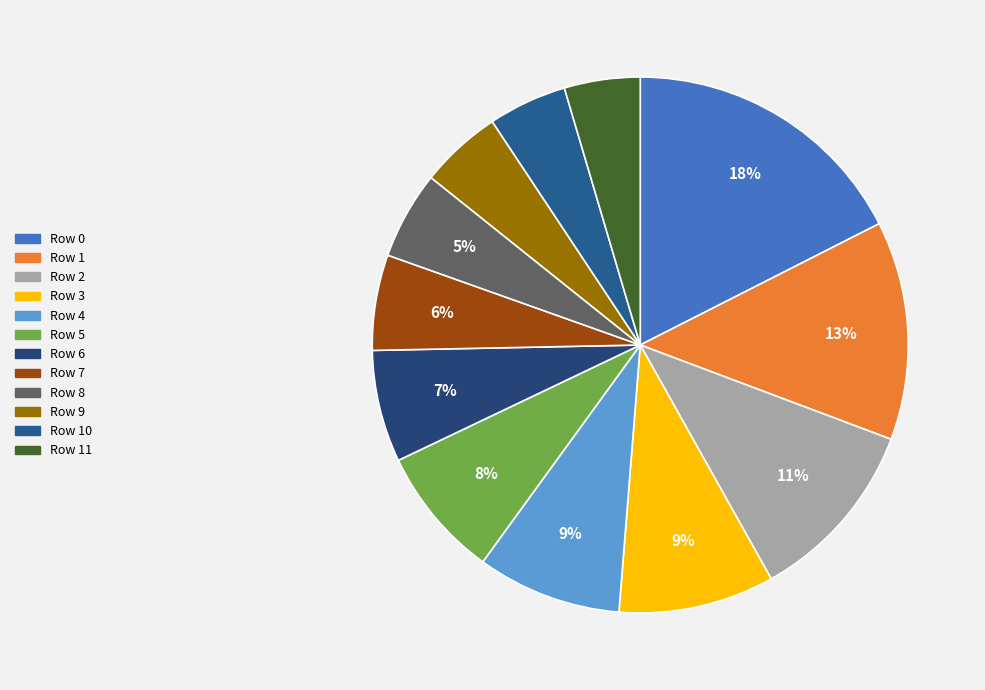

How many slices are in this pie chart?

12